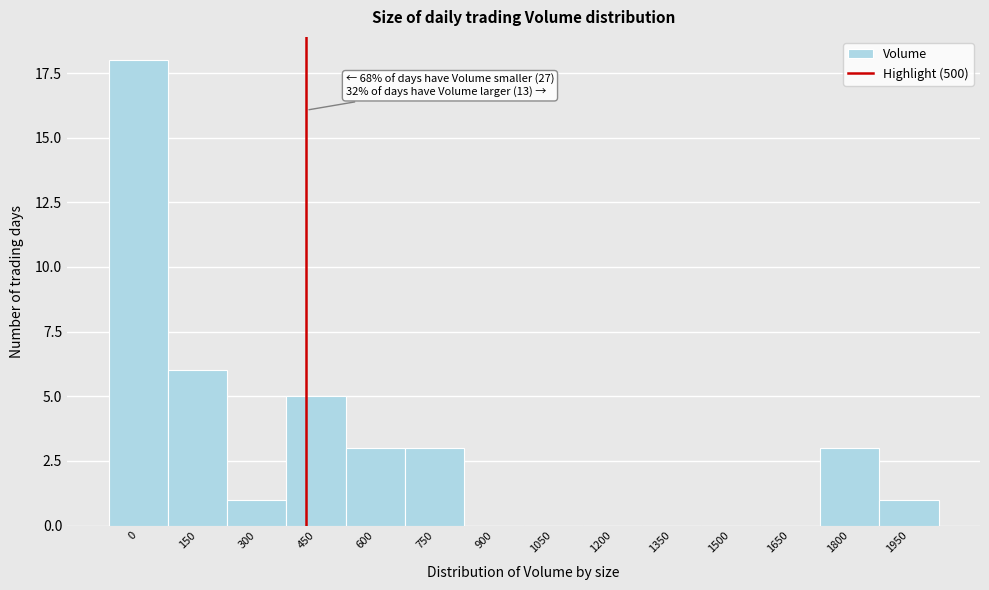

Reading right to left, transcribe all the data shown in this chart.

1950=1	1800=3	1650=0	1500=0	1350=0	1200=0	1050=0	900=0	750=3	600=3	450=5	300=1	150=6	0=18